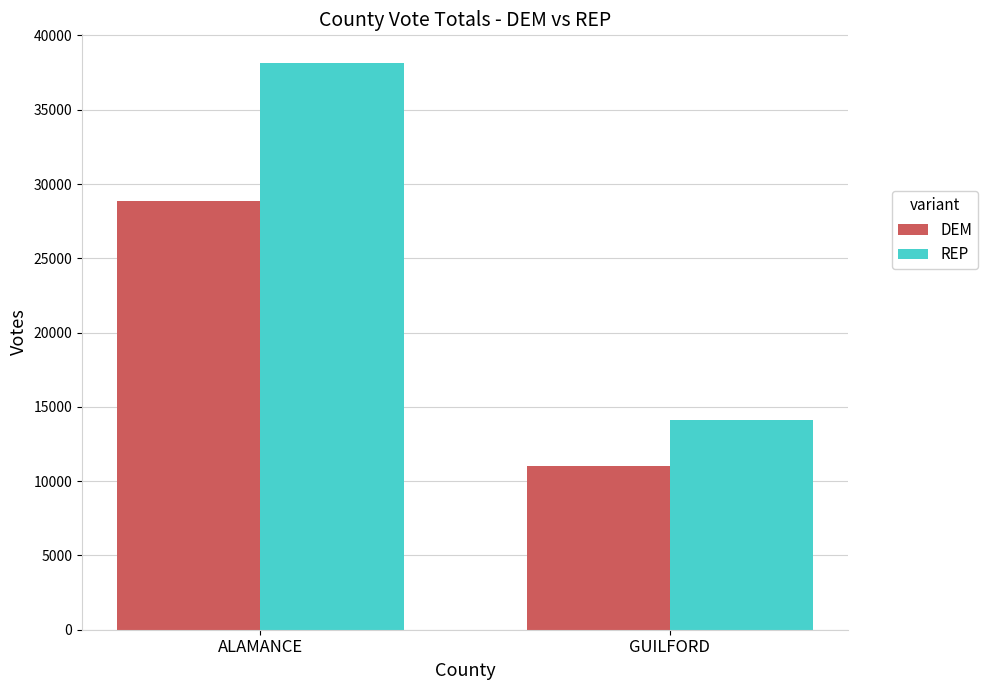

How many data points does each series have?

2